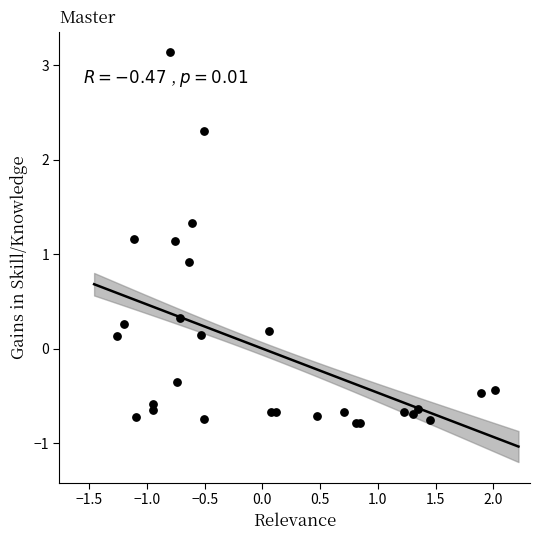

What is the range of Y values (max minus min)?

3.9